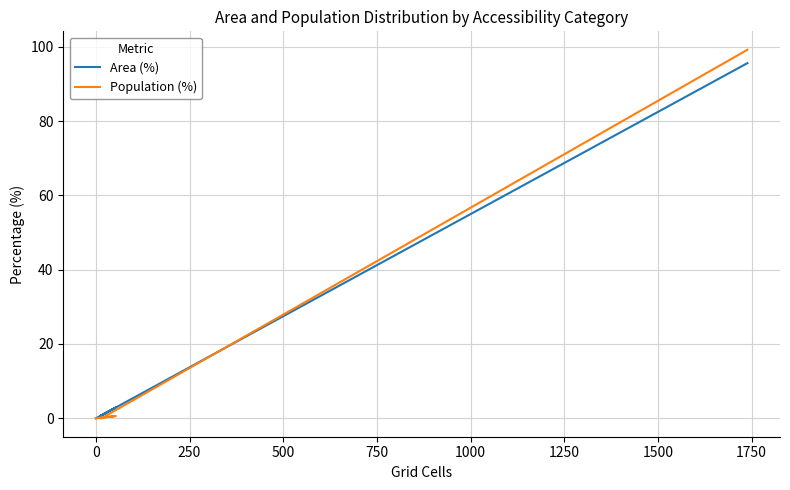

What are all the series names shown in the legend?

Area (%), Population (%)